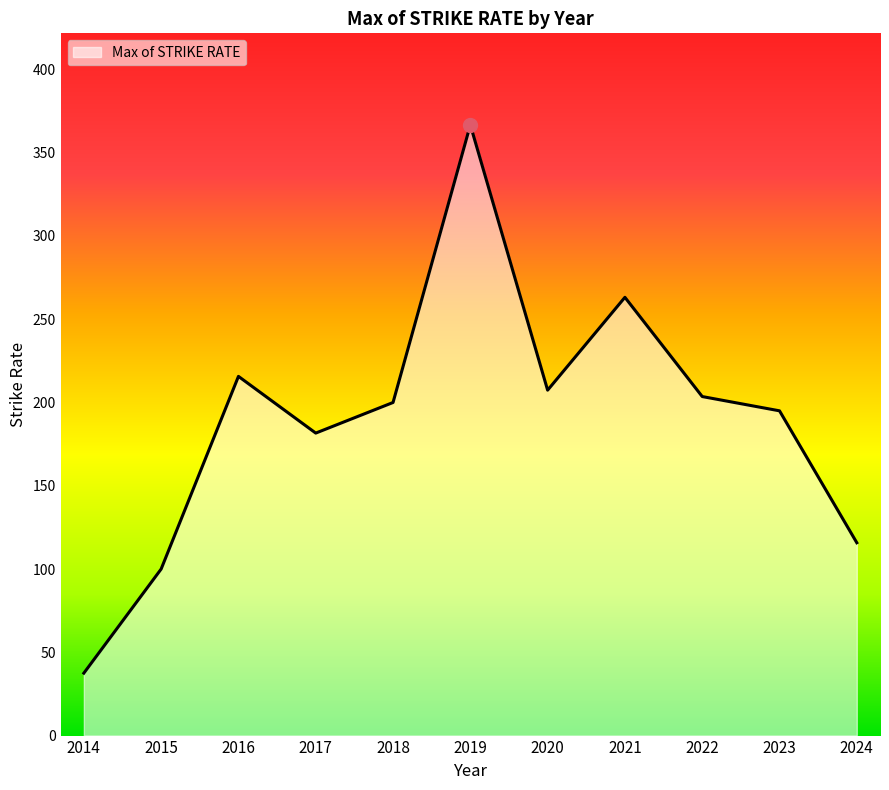

List the labels in order of value, largest first.

2019, 2021, 2016, 2020, 2022, 2018, 2023, 2017, 2024, 2015, 2014